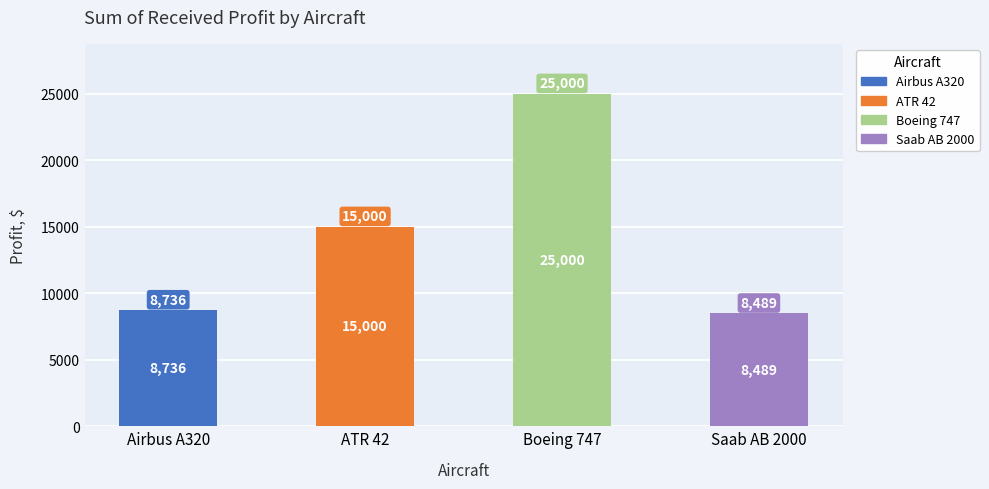

The value at Airbus A320 is 3370.5. True or false?

False